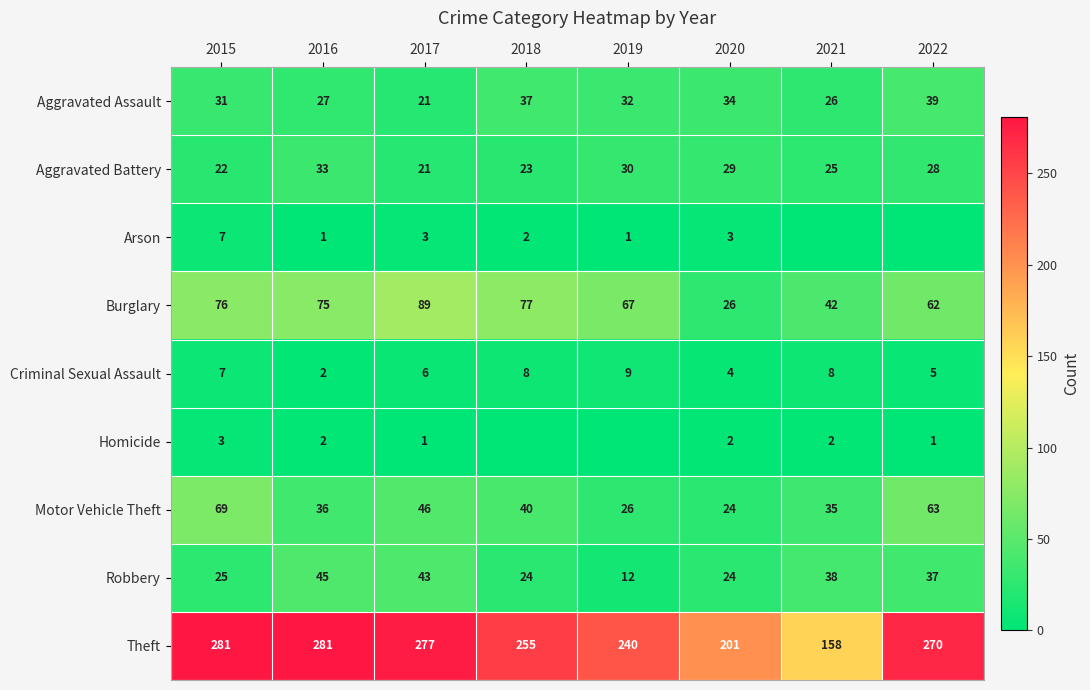

What is the difference between the maximum and second lowest values in the Burglary series?

47